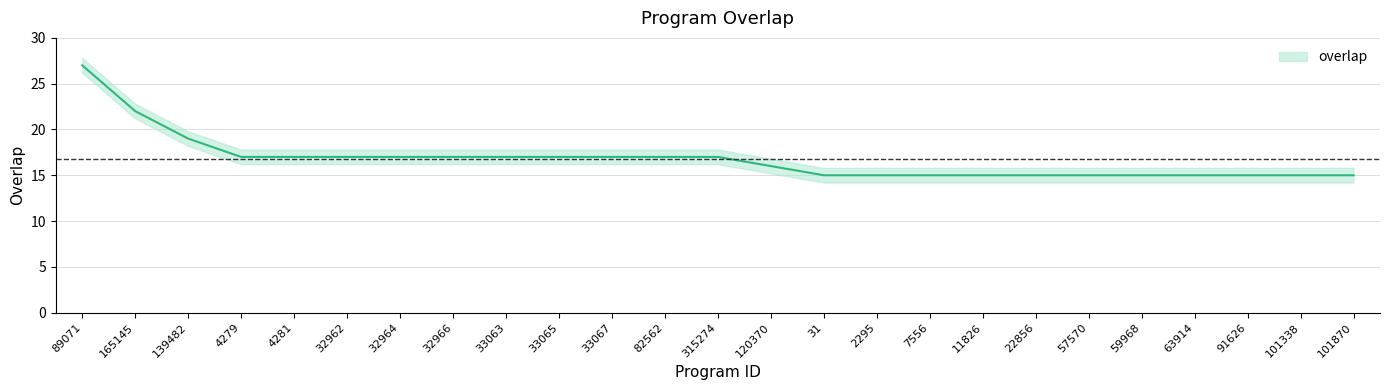

How many data points does each series have?

25